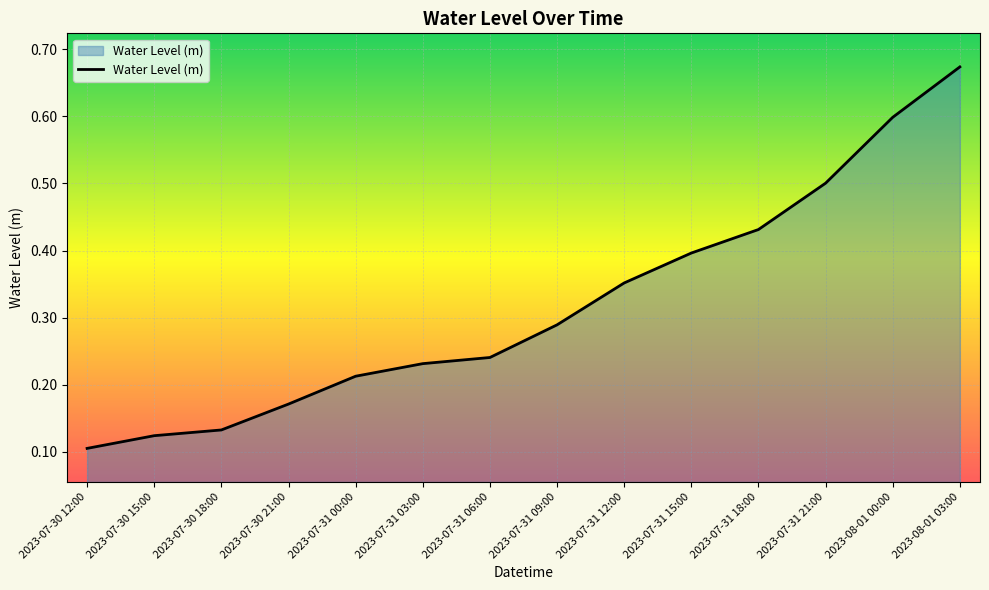

How many lines are shown in the chart?

1